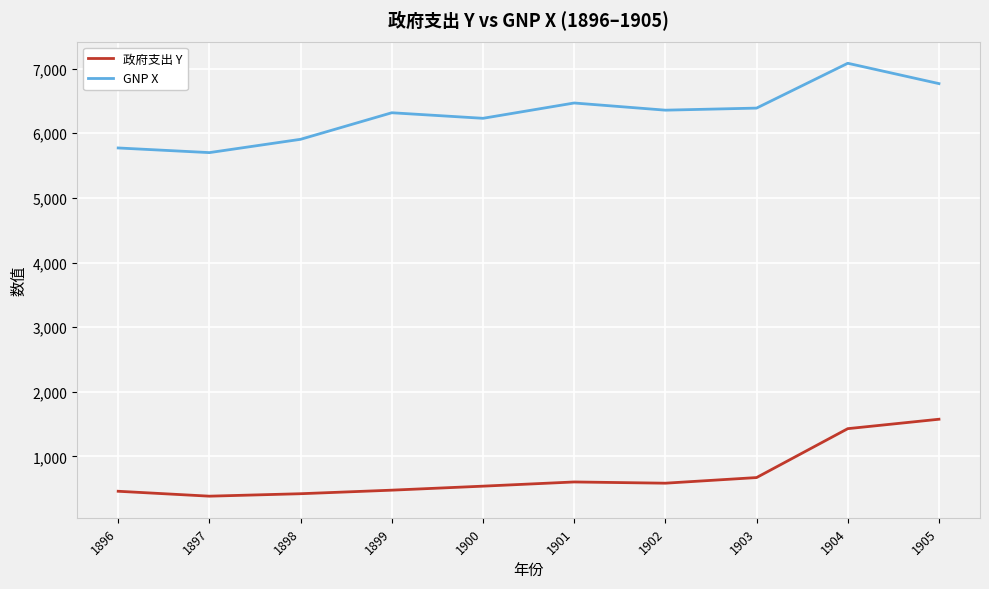

In GNP X, how many points are higher than both neighbors (excluding endpoints)?

3